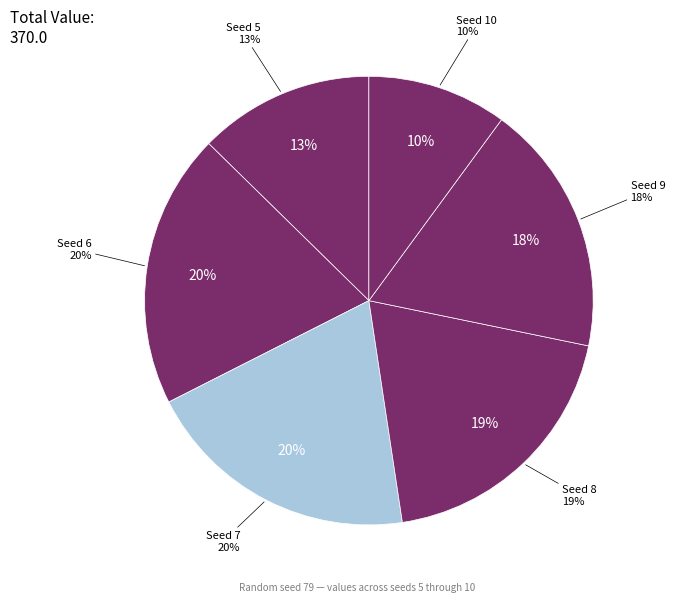

Is there a majority slice in this chart?

No